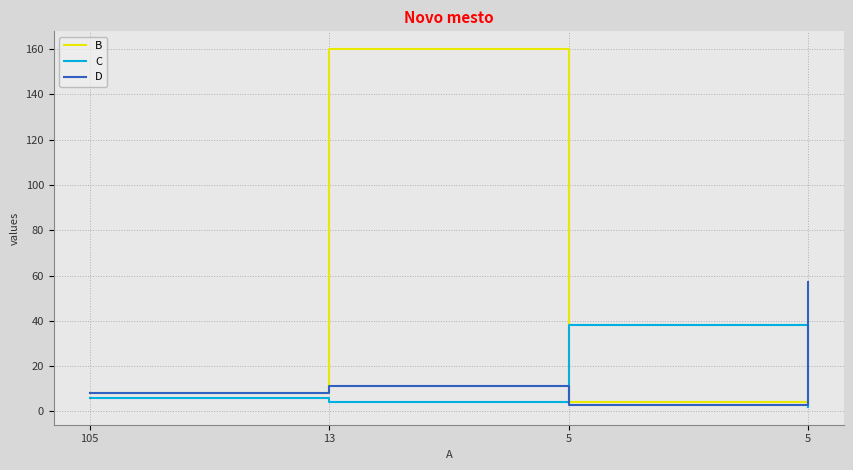

How many lines are shown in the chart?

3